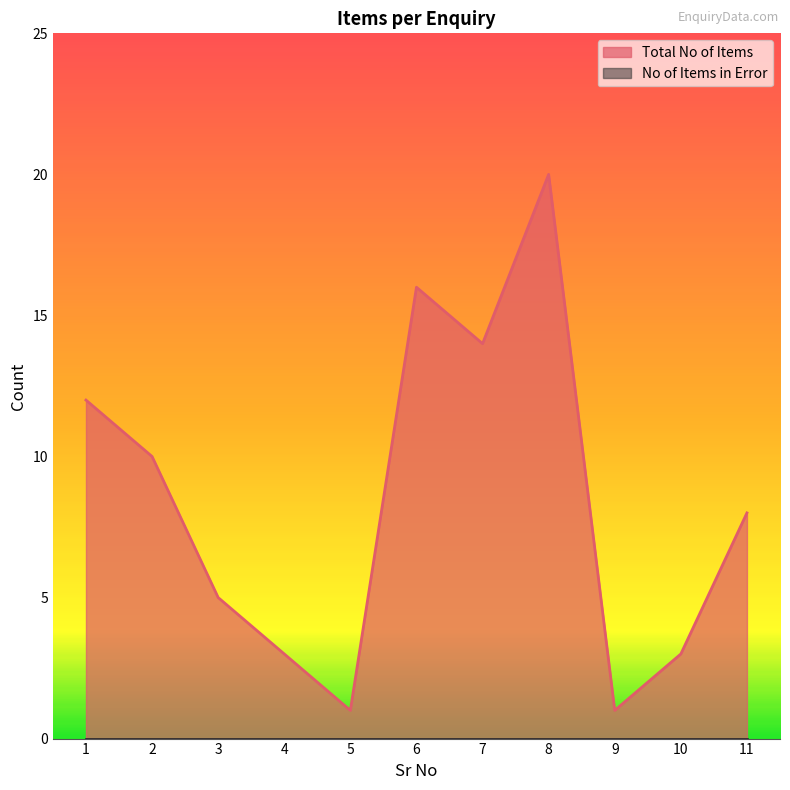

What is the average value?

8